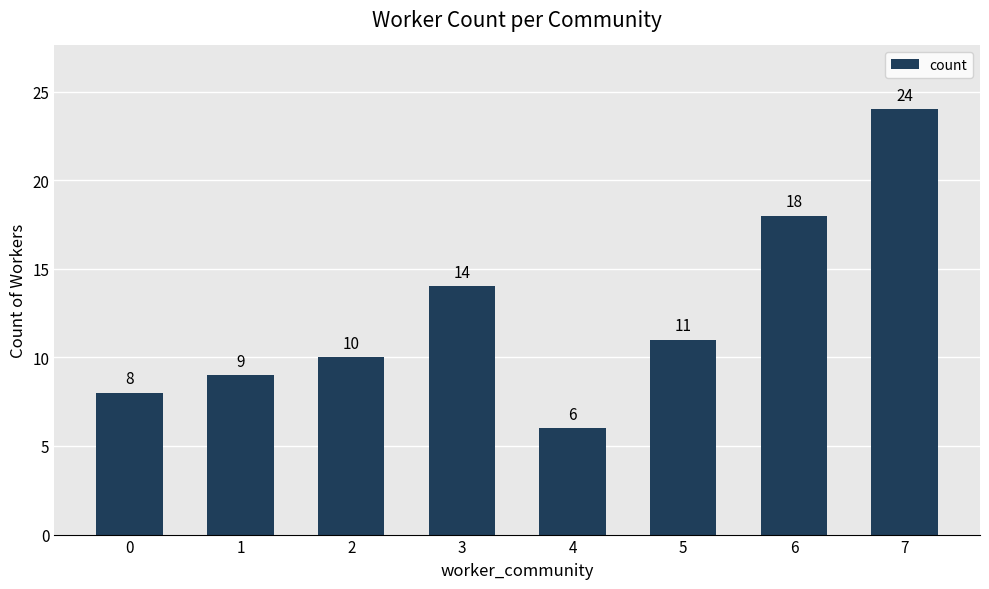

What is the smallest value displayed?

6